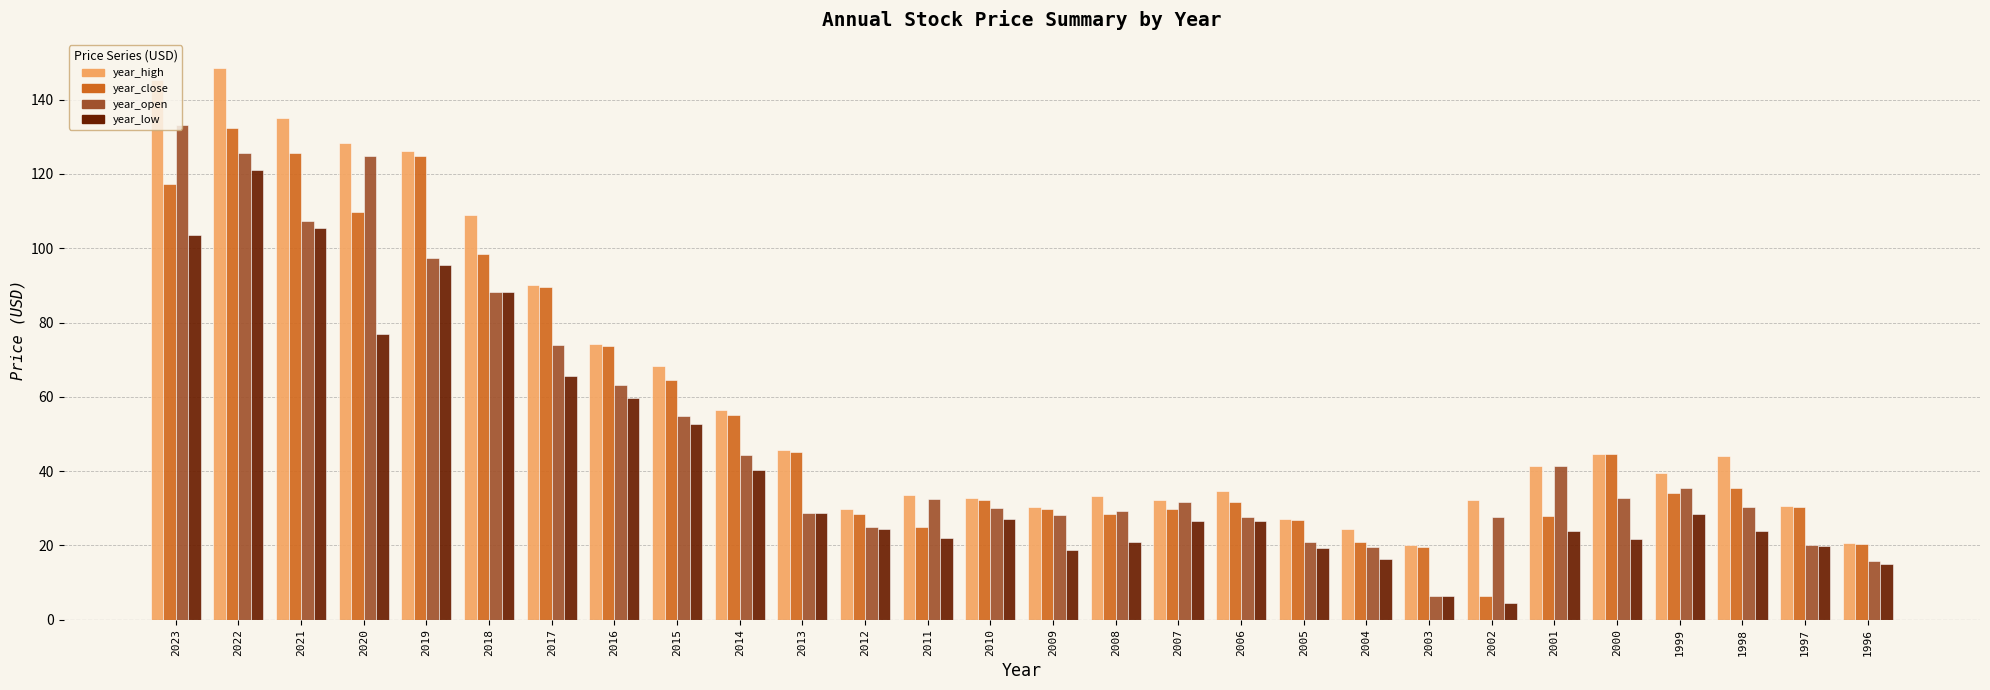

Where is year_low nearest to the value 62?

2016